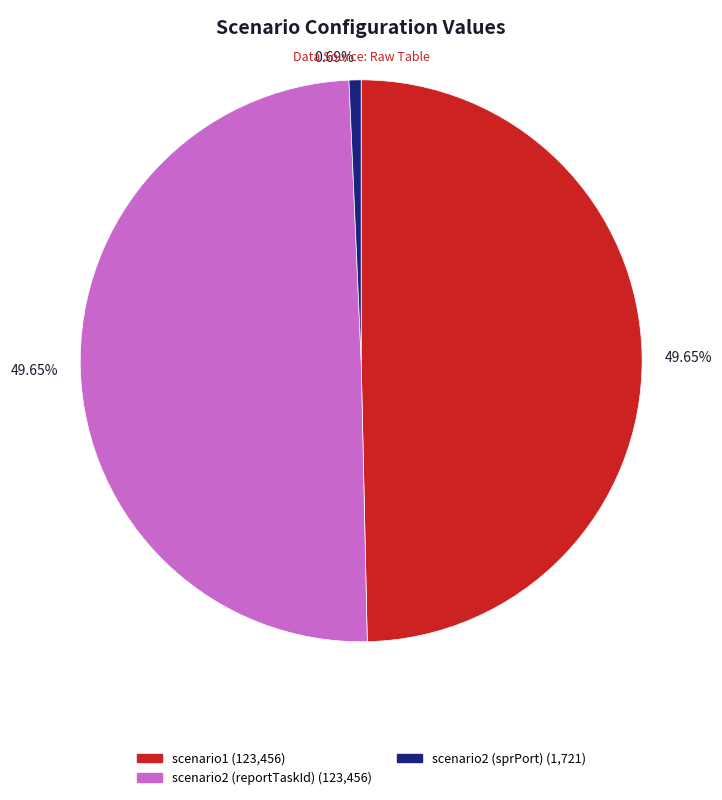

How many slices are in this pie chart?

3